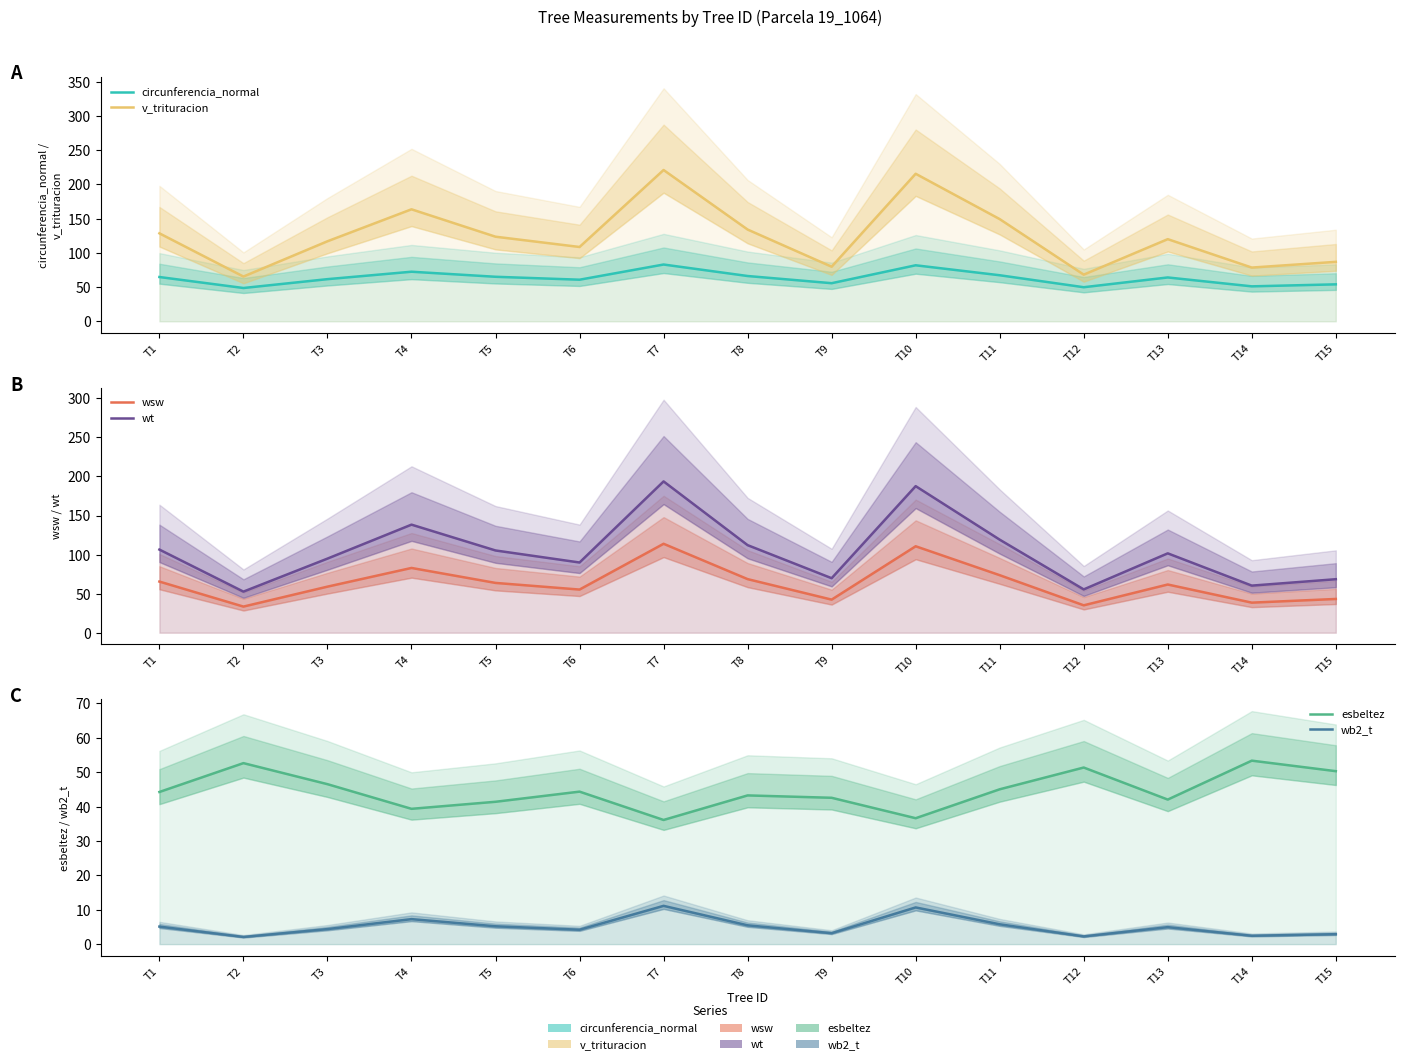

Is the value of v_trituracion at T9 greater than the value of esbeltez at T15?

Yes